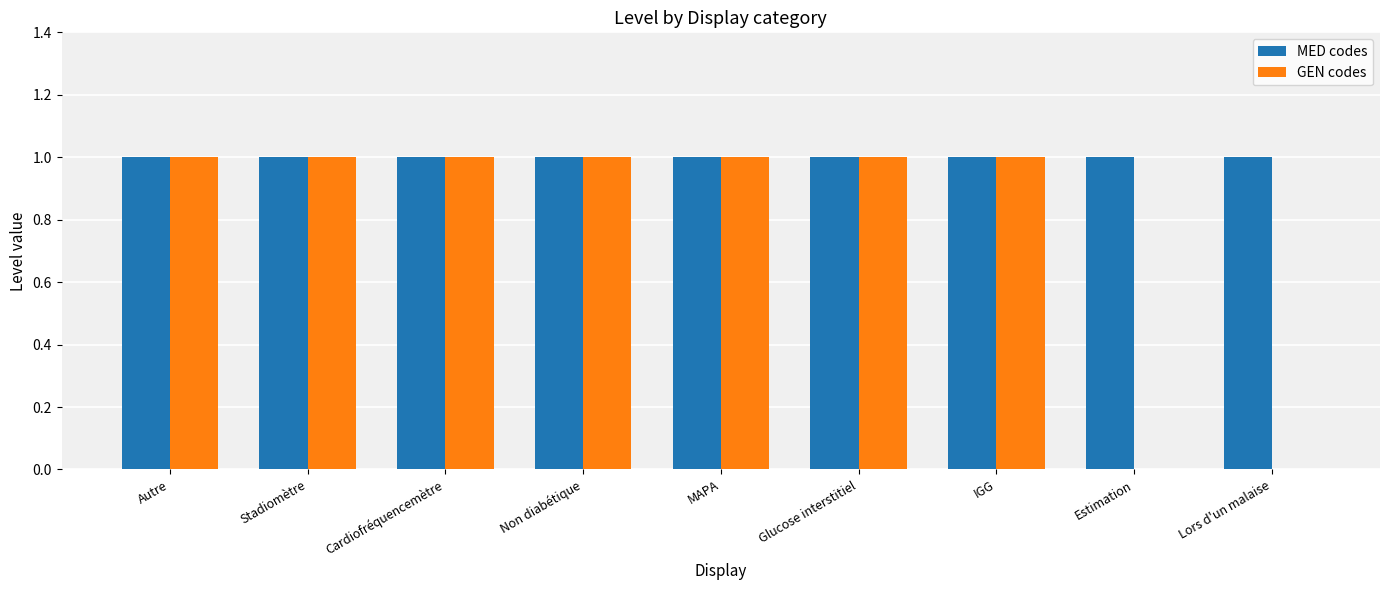

What is the sum of all GEN codes values?

7